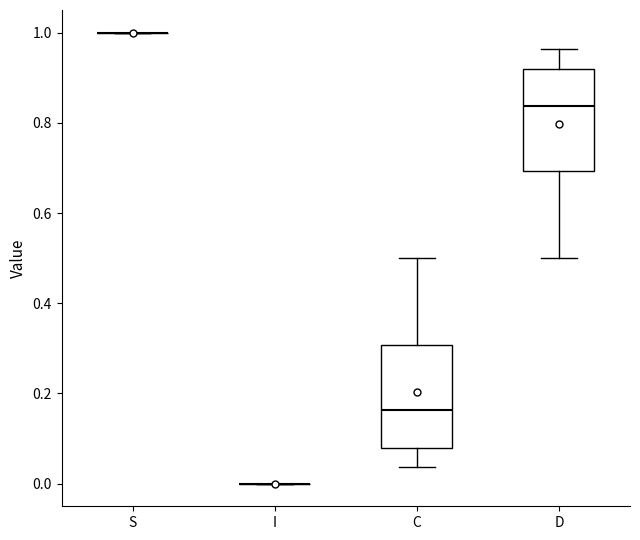

Reading left to right, read every box against the y-axis: the position of its median line, the range the box covers, and the ends of its whiskers. The values are not printed on the chart, so give them approximately, as read against the axis.

S: box collapsed to a line at 1.00, whiskers 1.00 to 1.00
I: box collapsed to a line at 0.00, whiskers 0.00 to 0.00
C: median 0.16, box 0.08 to 0.30, whiskers 0.04 to 0.50
D: median 0.84, box 0.70 to 0.92, whiskers 0.50 to 0.96